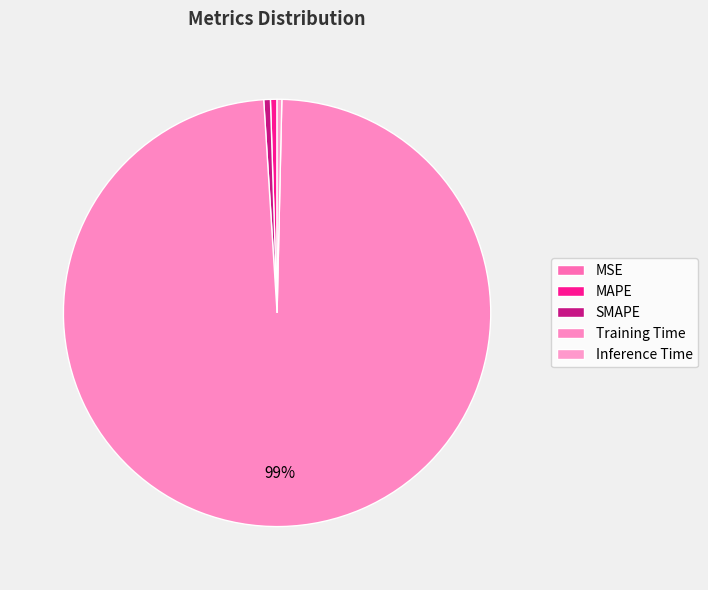

Is there a majority slice in this chart?

Yes